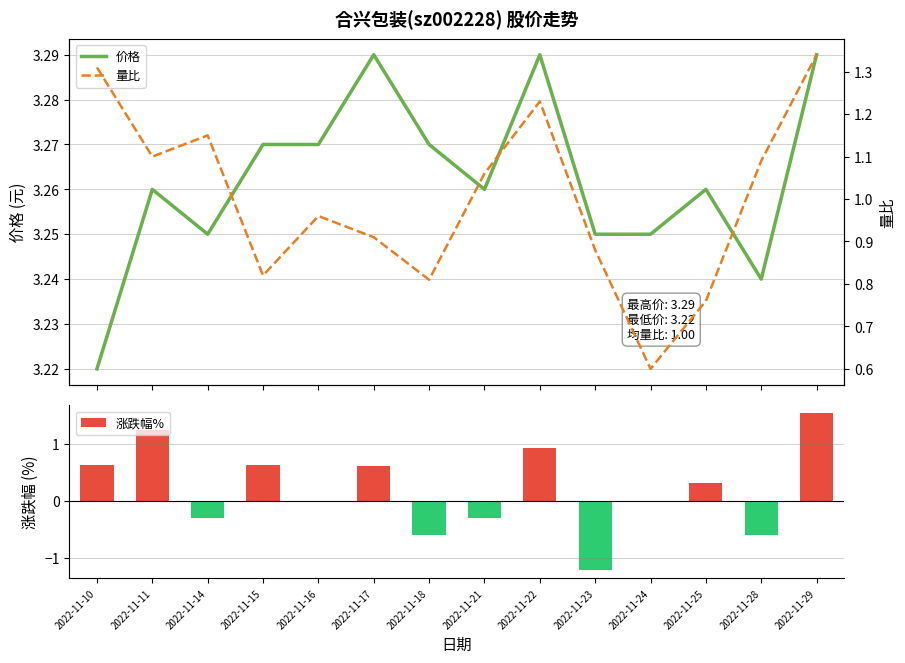

What is the difference between the maximum and minimum values in the 价格 series?

0.1